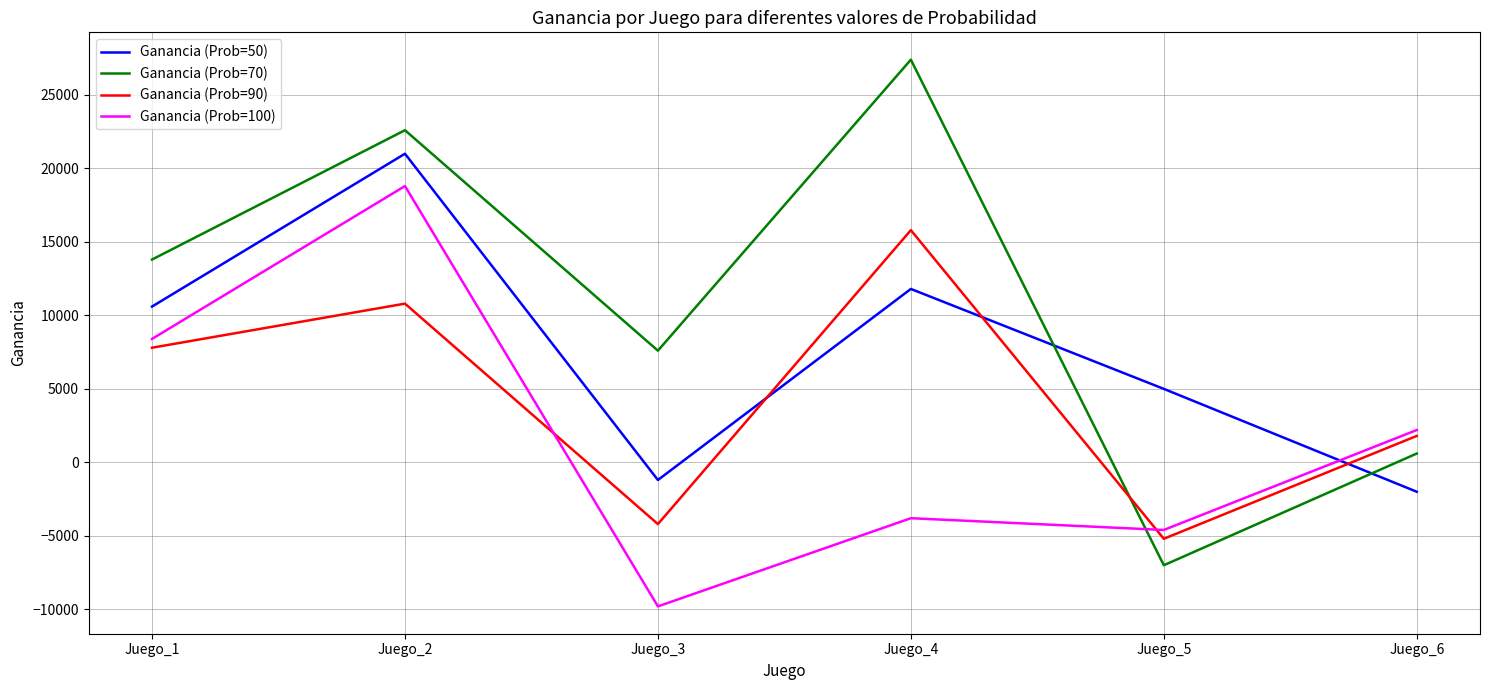

In Ganancia (Prob=70), how many points are higher than both neighbors (excluding endpoints)?

2